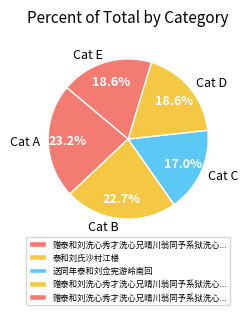

Which category has the smallest portion of the pie?

Cat C